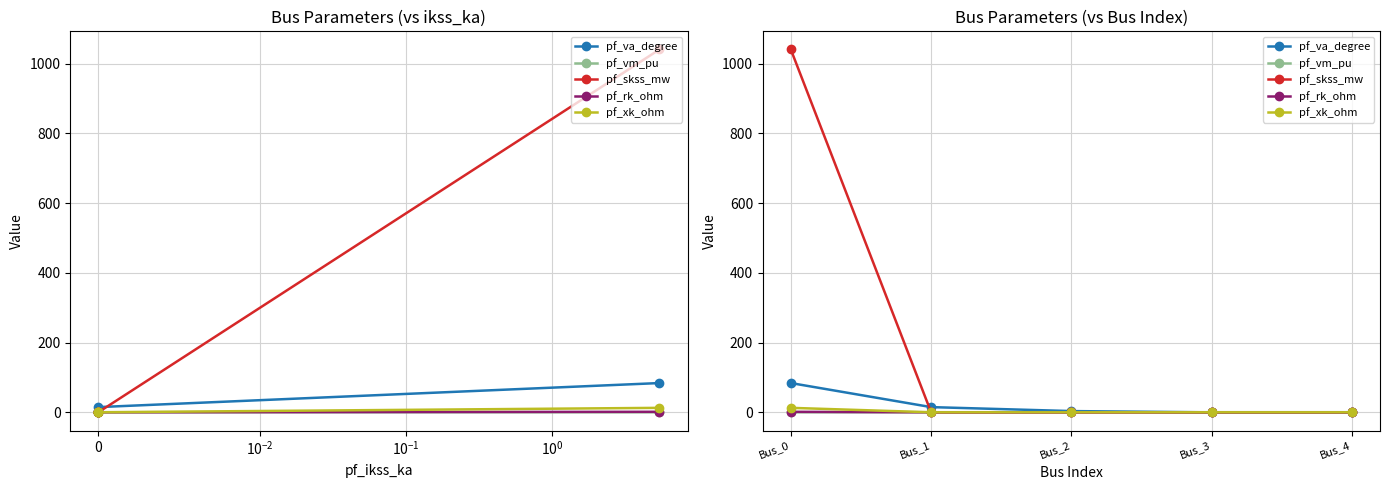

Is the value of pf_vm_pu at Bus_3 greater than the value of pf_xk_ohm at Bus_0?

No